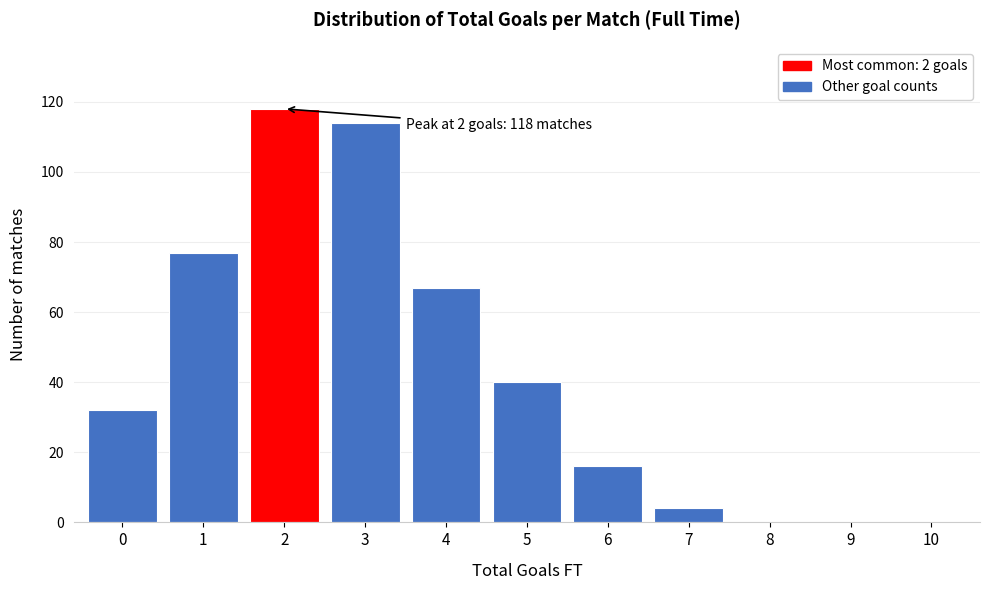

Reading left to right, list all the values displayed in this chart.

0=32	1=77	2=118	3=114	4=67	5=40	6=16	7=4	8=0	9=0	10=0